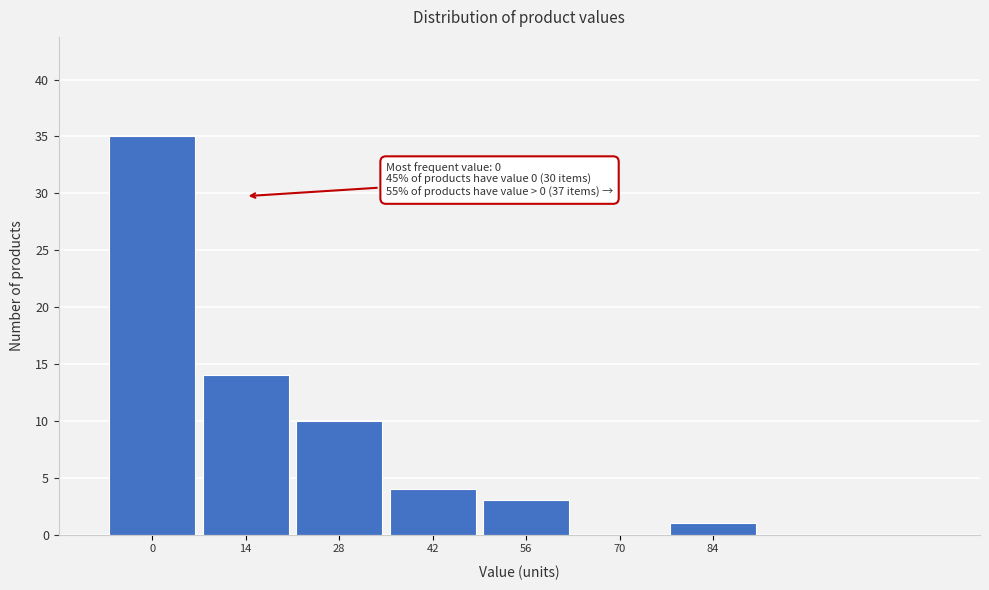

Reading left to right, what are all the values shown in this chart?

0=35	14=14	28=10	42=4	56=3	70=0	84=1